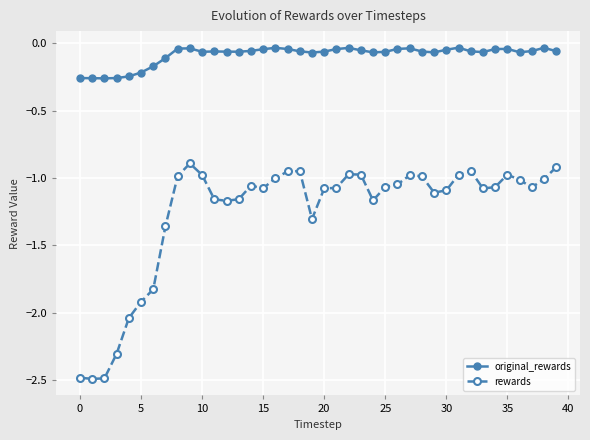

What is the minimum value shown in the chart?

-2.5